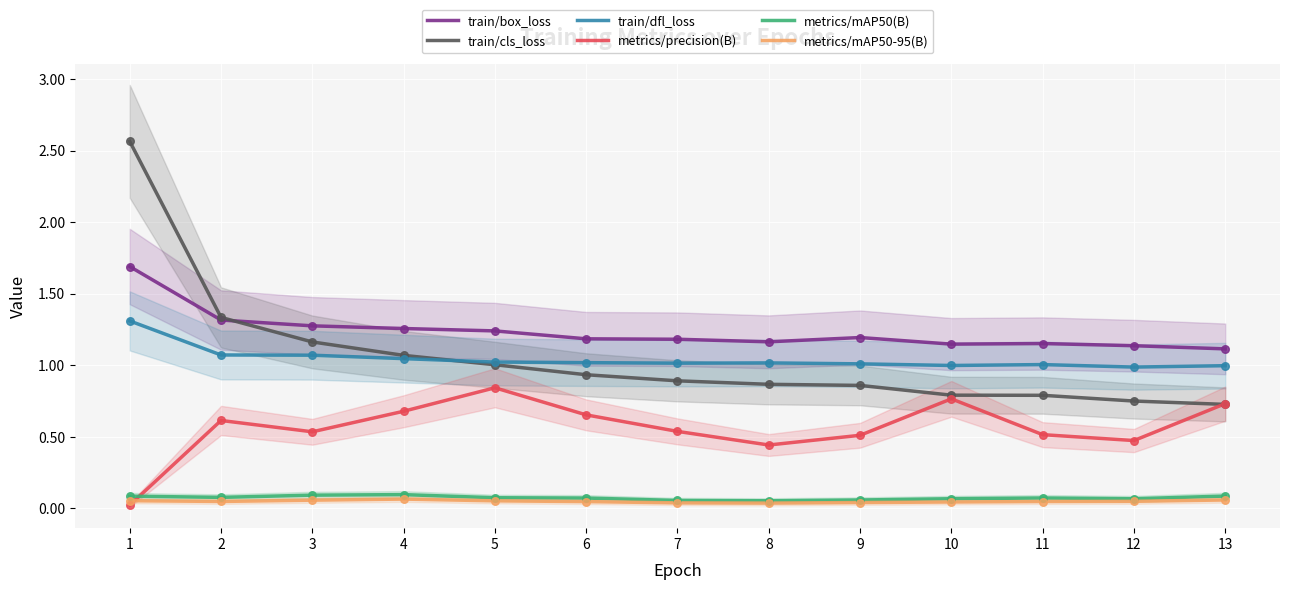

What is the total value across all series at 9?

3.7